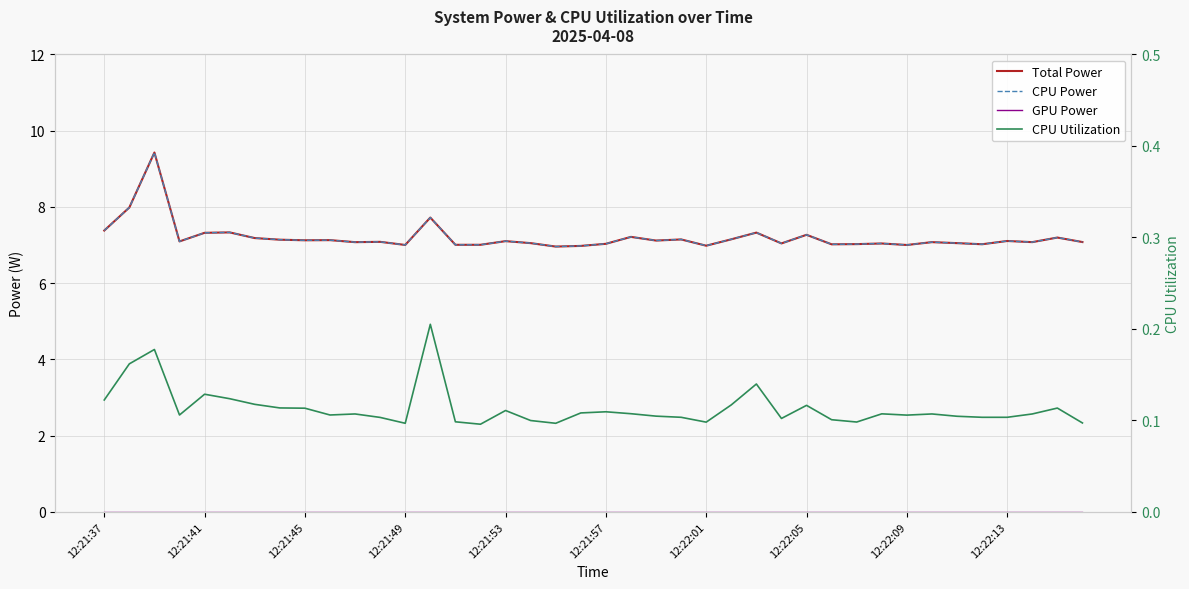

True or false: Total Power and GPU Power intersect in this chart.

False